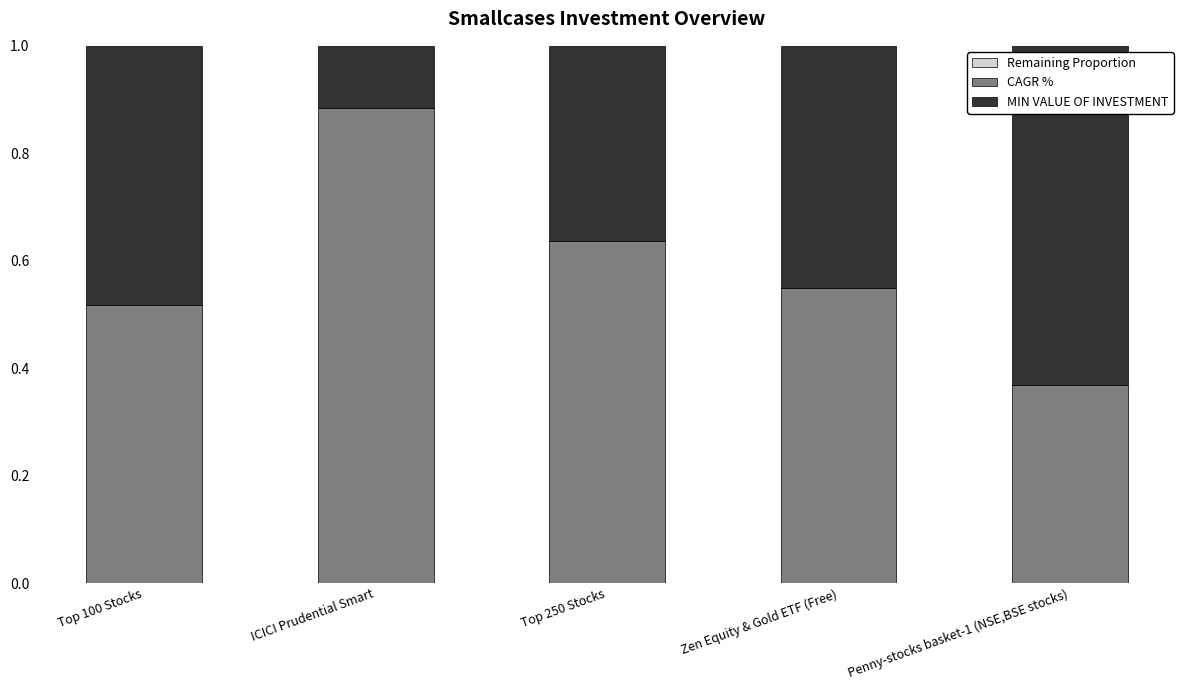

What is the total value across all series at Top 100 Stocks?

1.0